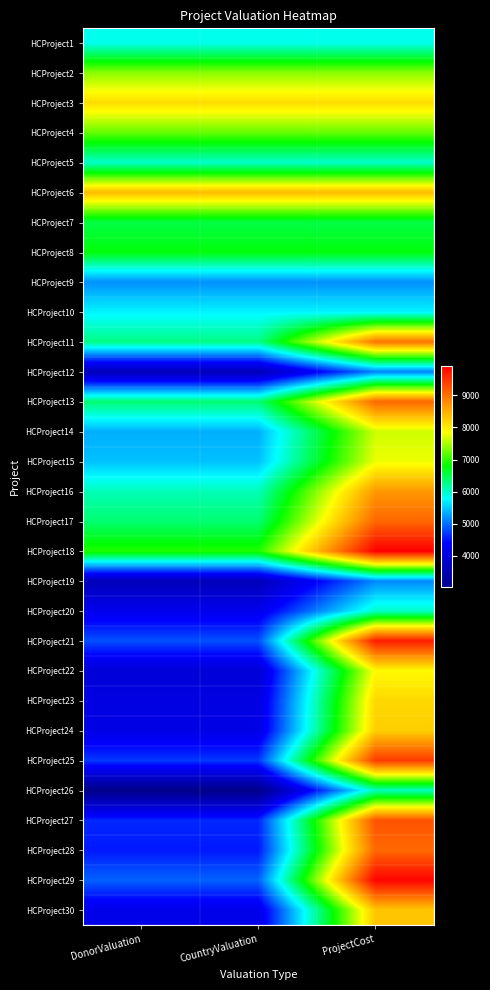

At how many categories does at least one series exceed 8172?

3